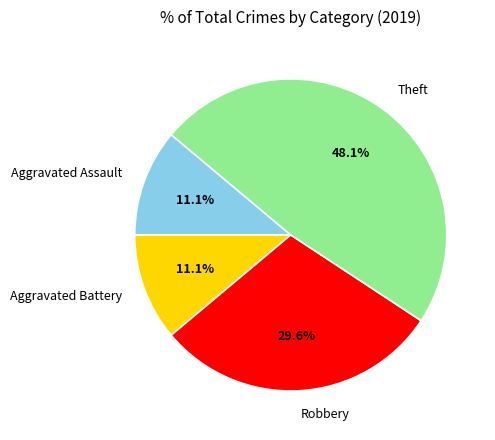

Approximately how many times larger is the value at Aggravated Assault compared to Robbery?

0.4